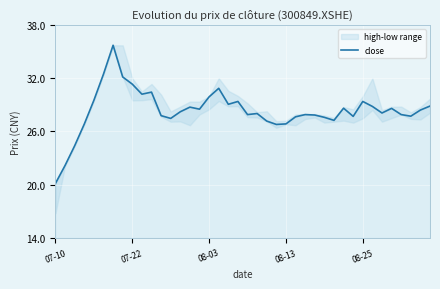

Is this an area chart (filled region under the line)?

No